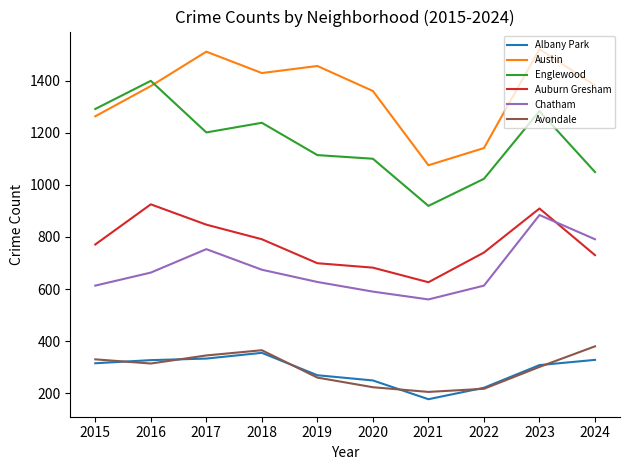

Between which two adjacent categories do Englewood and Austin first intersect?

2016 and 2017